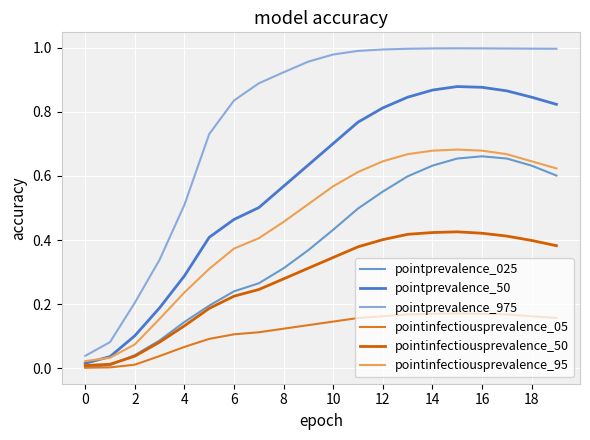

Which series has the largest range (max minus min)?

pointprevalence_975